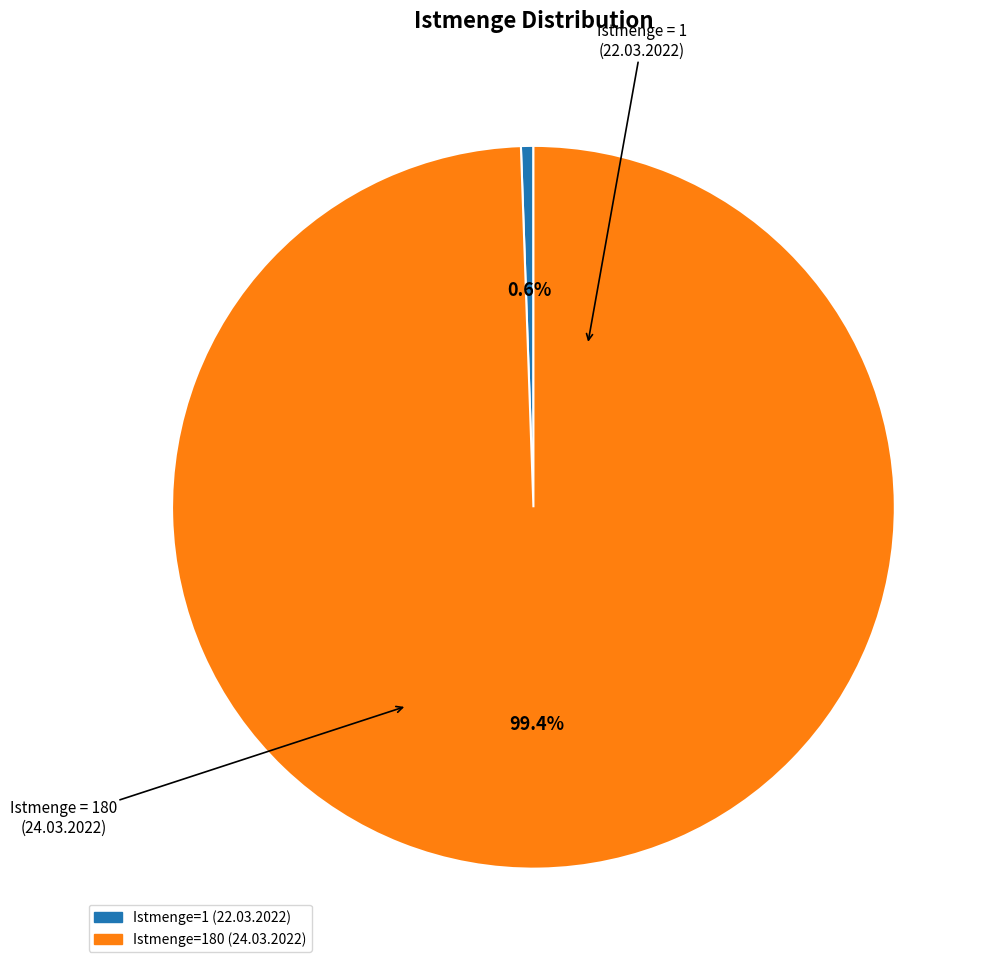

The Istmenge=180 (24.03.2022) slice represents 89% of the pie. True or false?

False